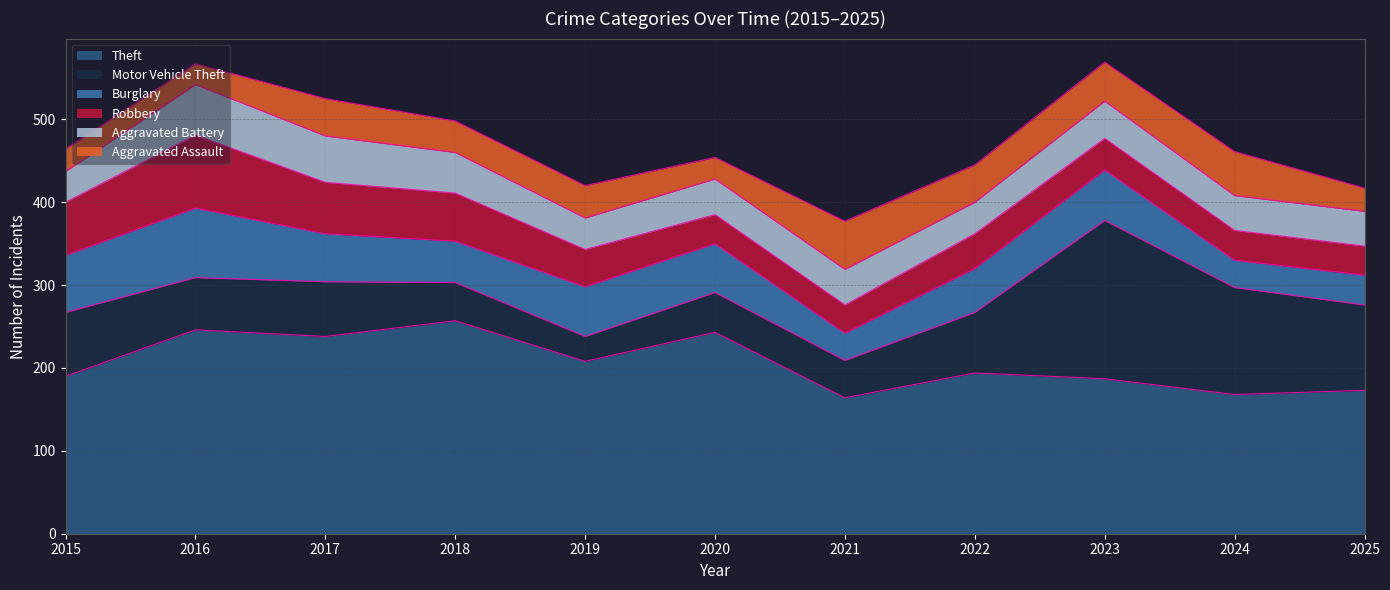

How many distinct data groups are displayed?

6